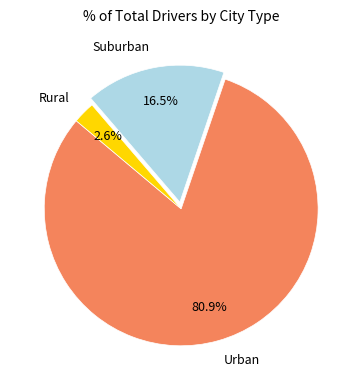

Which category has the smallest portion of the pie?

Rural